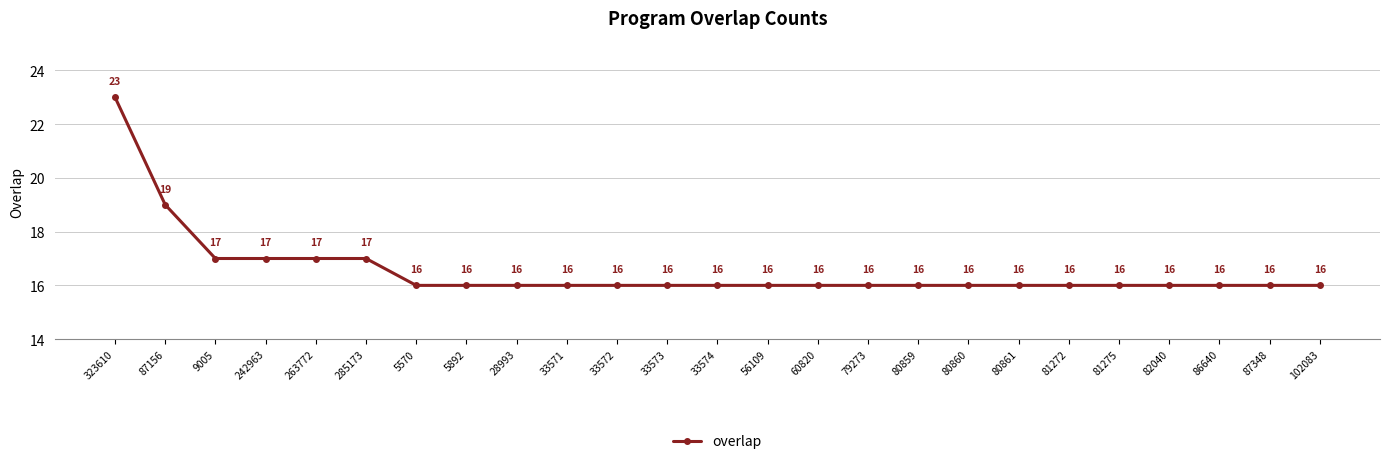

At which category does the chart reach its peak across all series?

323610